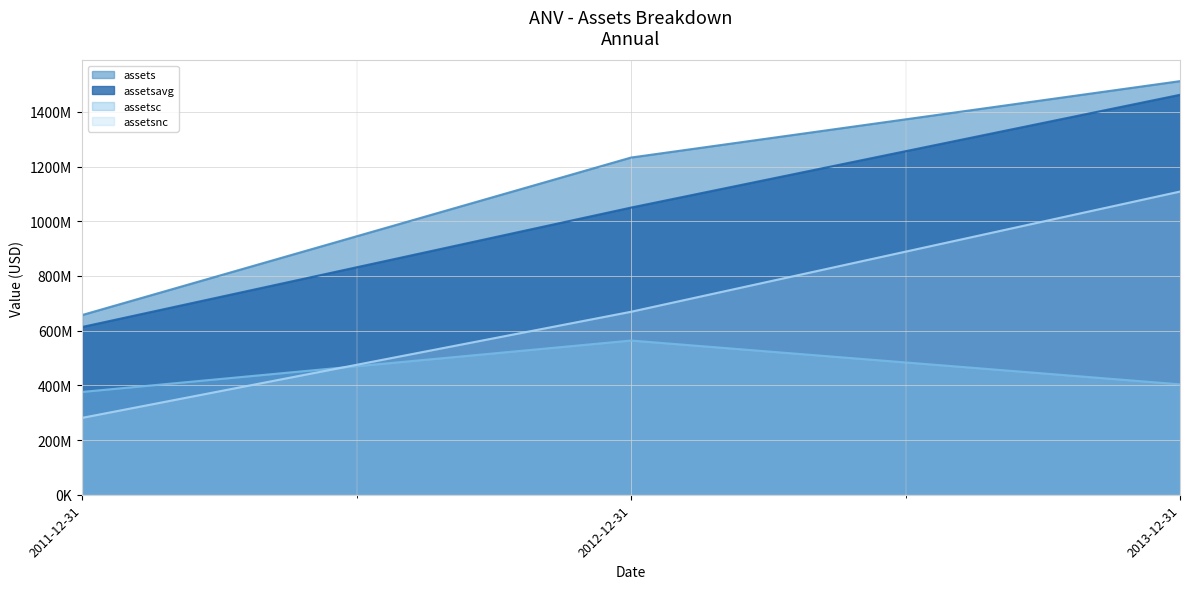

What is the difference between the maximum and minimum values in the assets series?

855395000